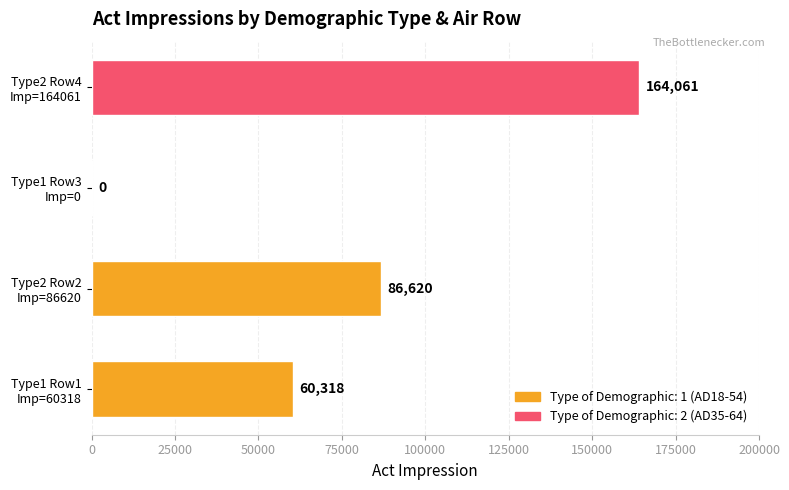

How many values are between 60318 and 164061?

3